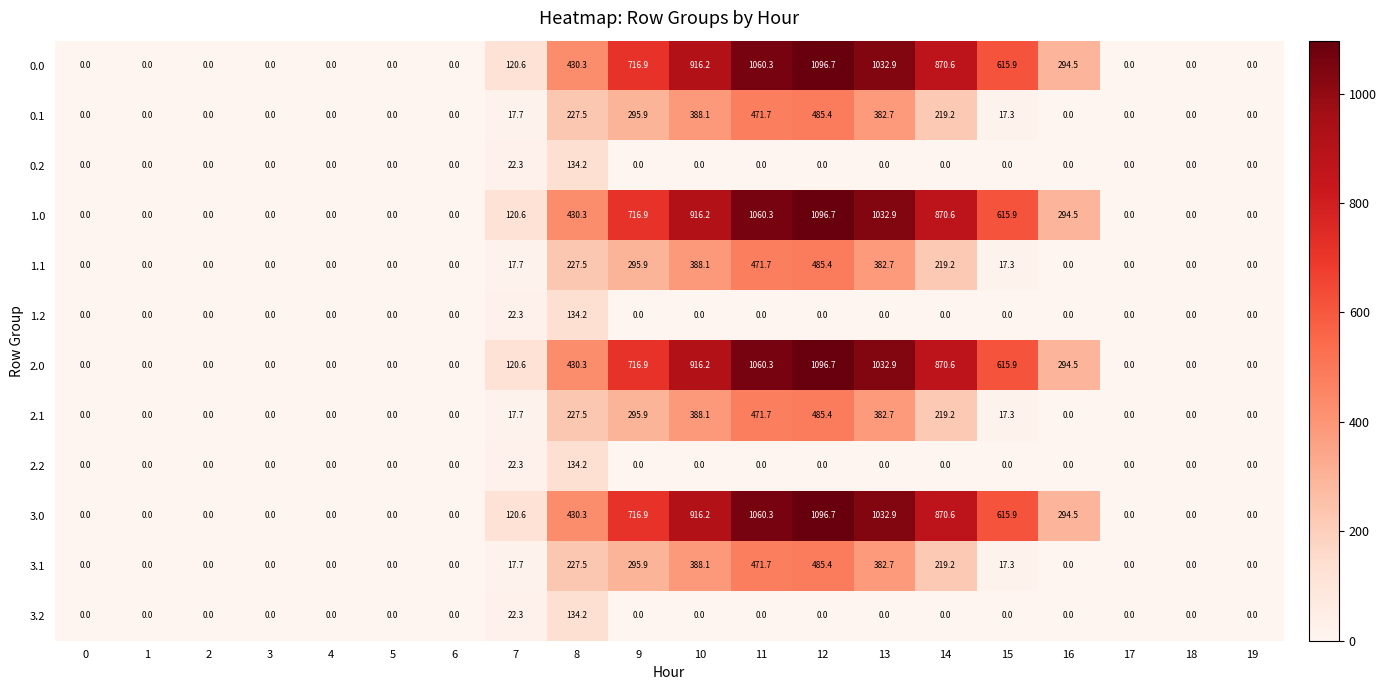

The 1.1 series shows 17.7 at 7. True or false?

True